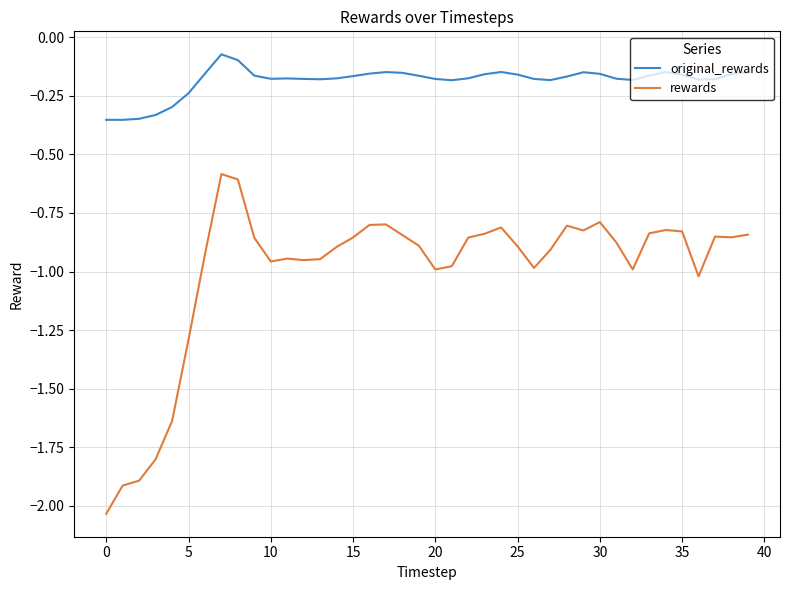

True or false: original_rewards and rewards intersect in this chart.

False